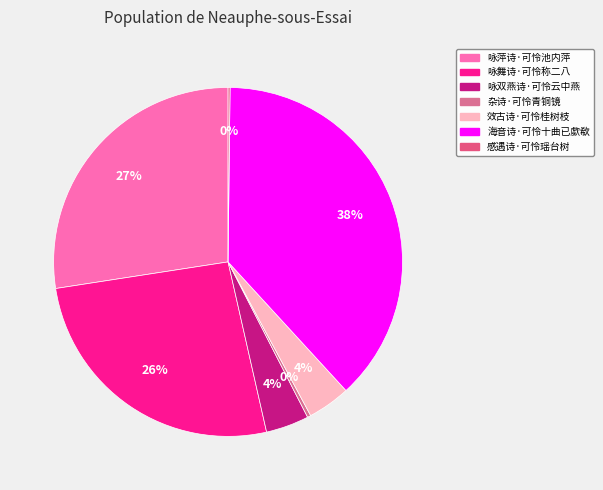

Between 咏舞诗·可怜称二八 and 效古诗·可怜桂树枝, which is larger?

咏舞诗·可怜称二八